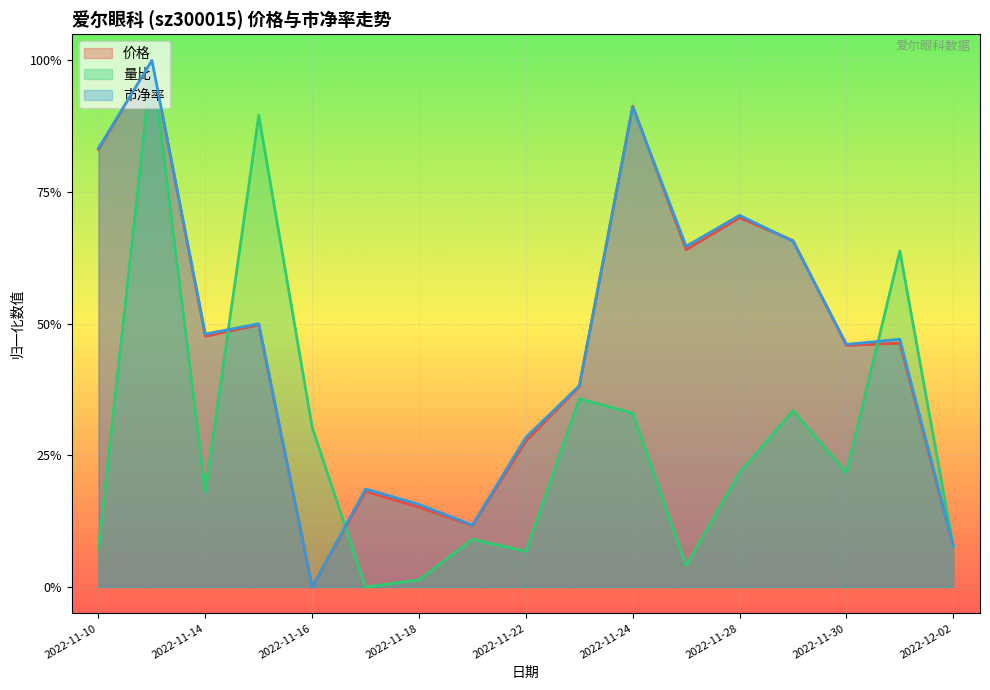

What is the greatest value displayed?

1.0